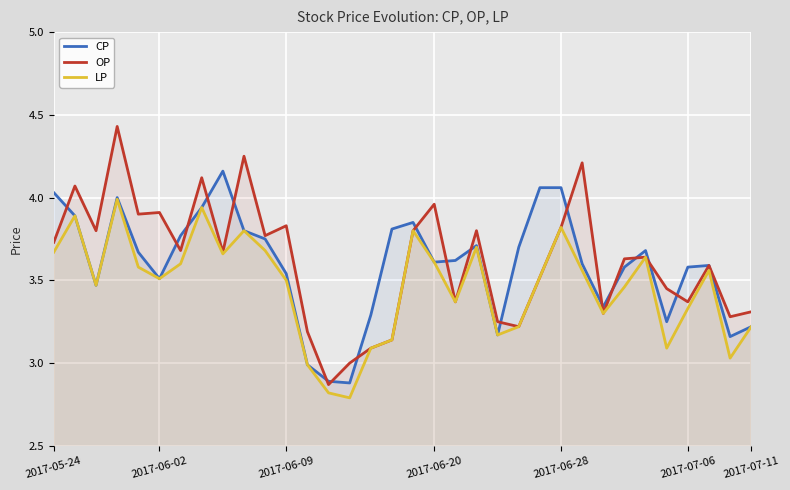

In OP, how many points are higher than both neighbors (excluding endpoints)?

11